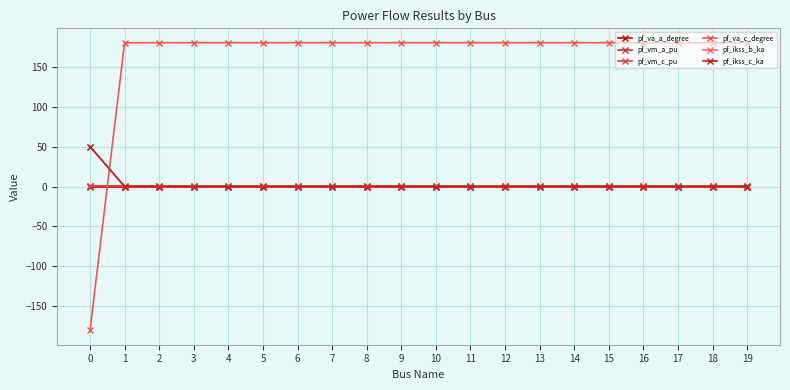

Does the chart have visible grid lines?

Yes